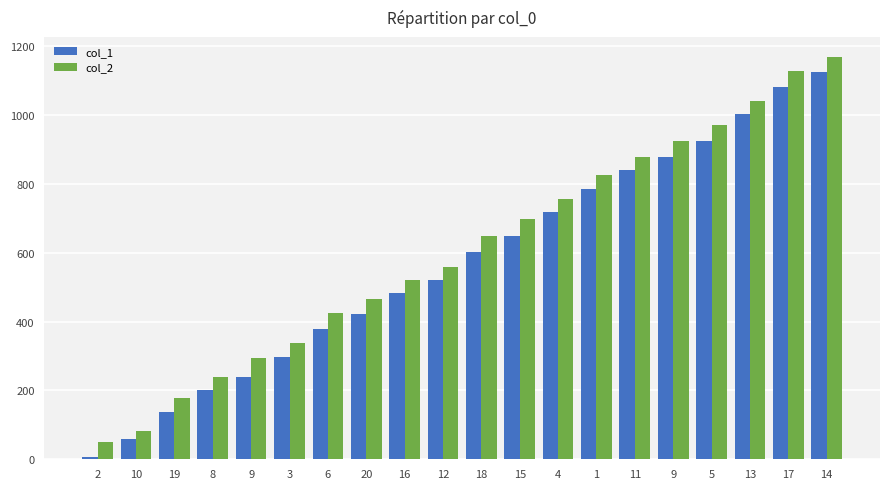

How many categories are shown in the chart?

20